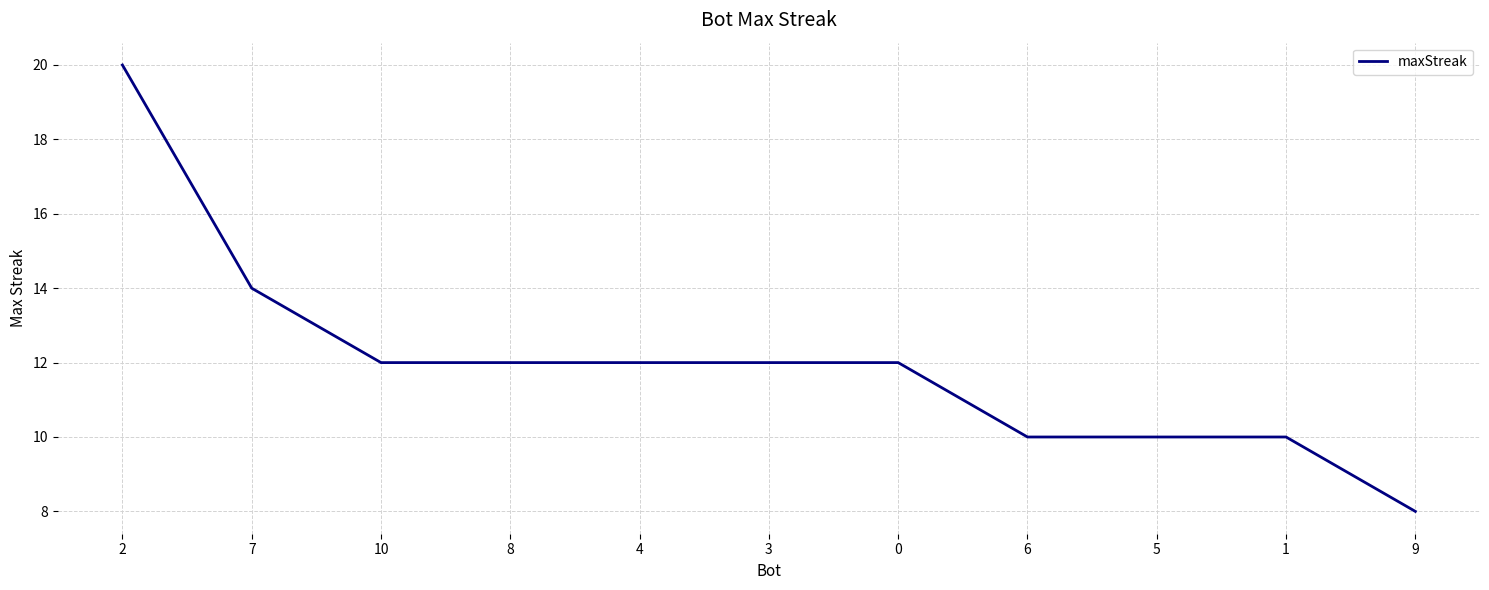

What position from the right is 1?

2